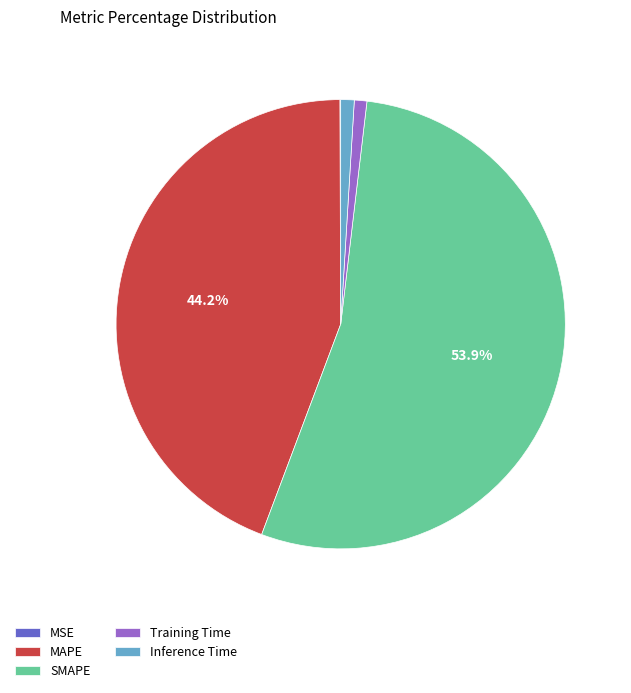

To the nearest percent, what is the combined percentage of Inference Time and SMAPE?

55%